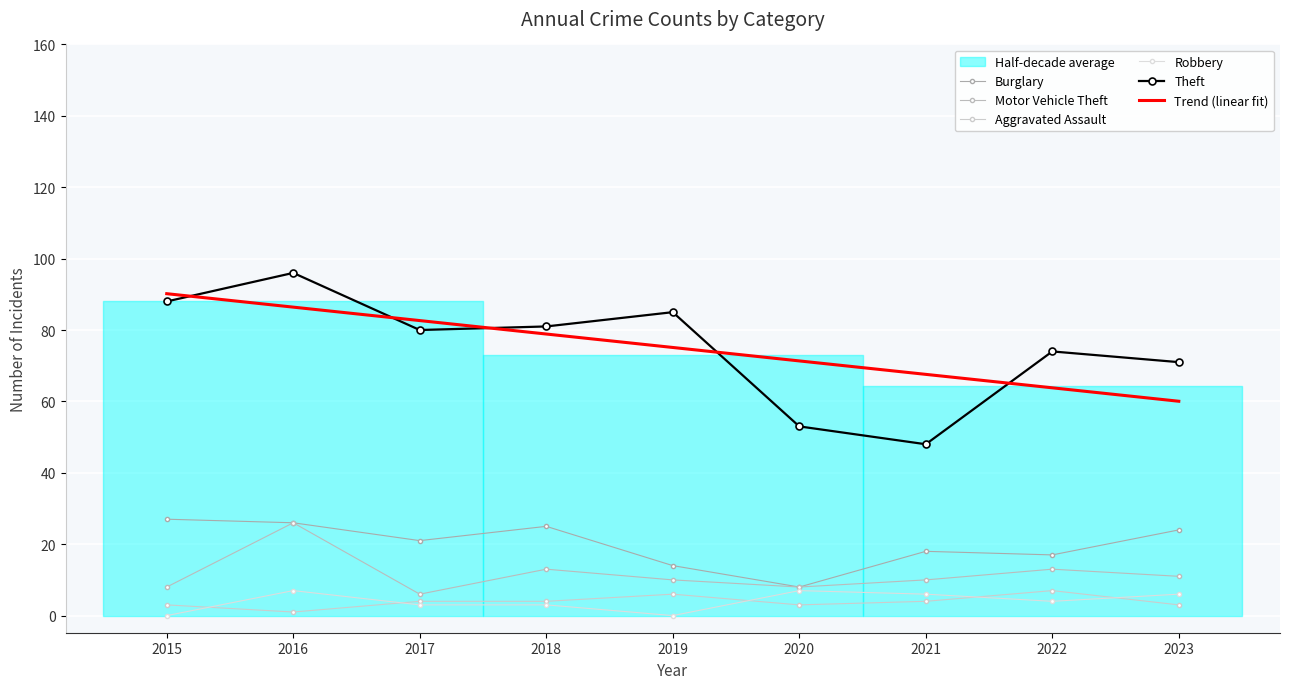

Reading left to right, extract all data points from this chart.

Burglary: 27.0	26.0	21.0	25.0	14.0	8.0	18.0	17.0	24.0
Motor Vehicle Theft: 8.0	26.0	6.0	13.0	10.0	8.0	10.0	13.0	11.0
Aggravated Assault: 3.0	1.0	4.0	4.0	6.0	3.0	4.0	7.0	3.0
Robbery: 0.0	7.0	3.0	3.0	0.0	7.0	6.0	4.0	6.0
Theft: 88.0	96.0	80.0	81.0	85.0	53.0	48.0	74.0	71.0
Trend (linear fit): 90.2	86.4	82.6	78.9	75.1	71.3	67.6	63.8	60.0